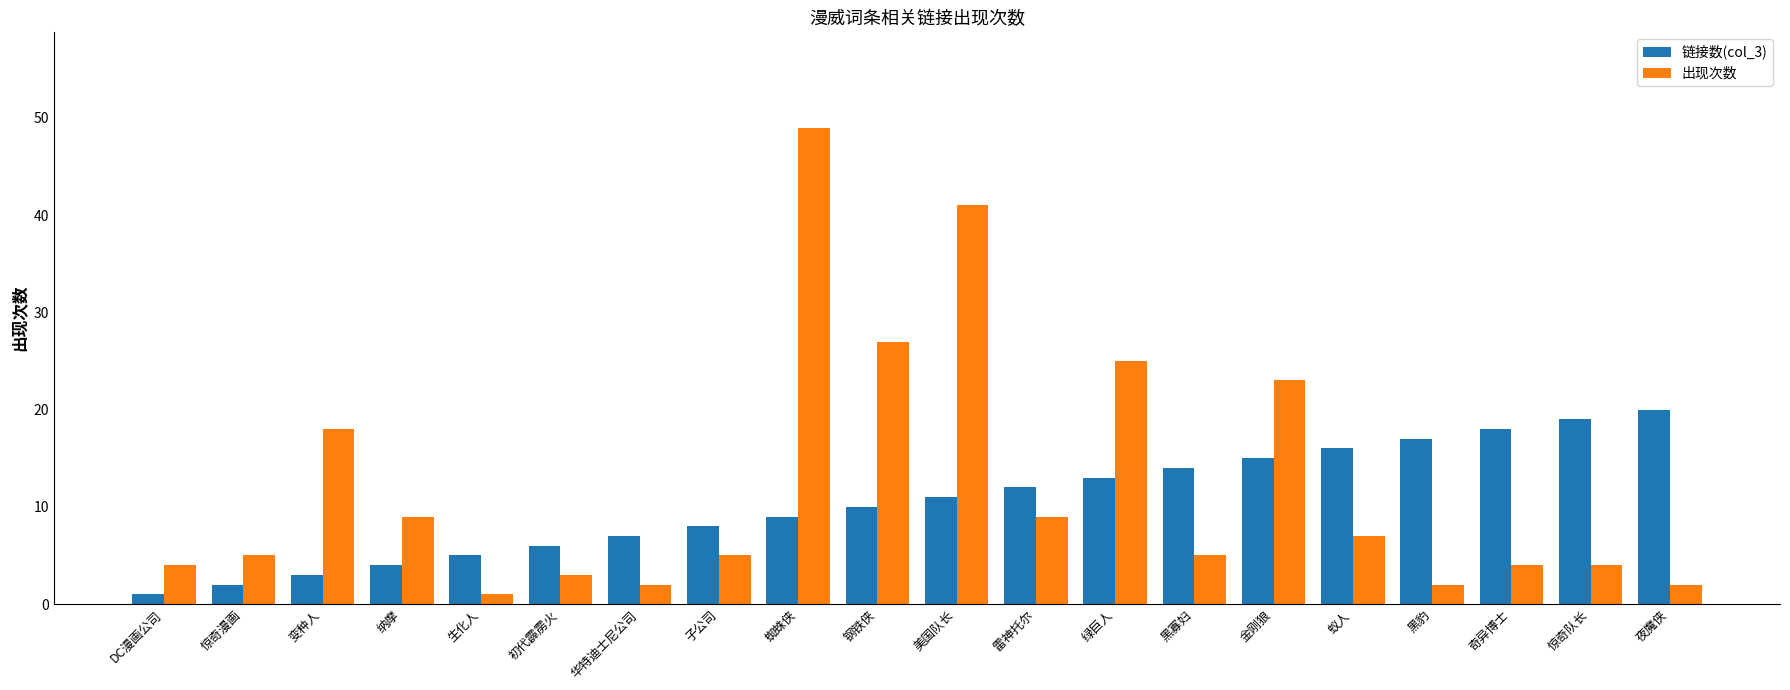

What is the difference between the 链接数(col_3) values at 惊奇队长 and 金刚狼?

4